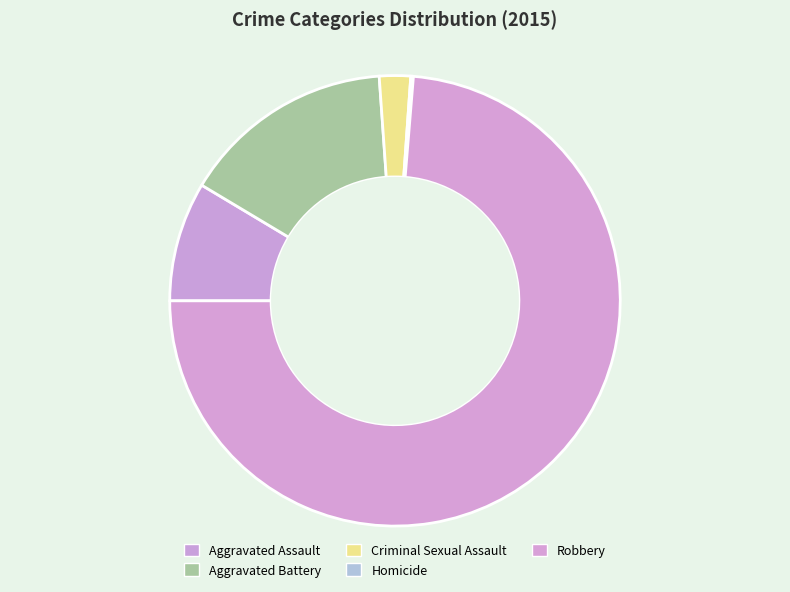

True or false: Robbery accounts for 74% of the total.

True